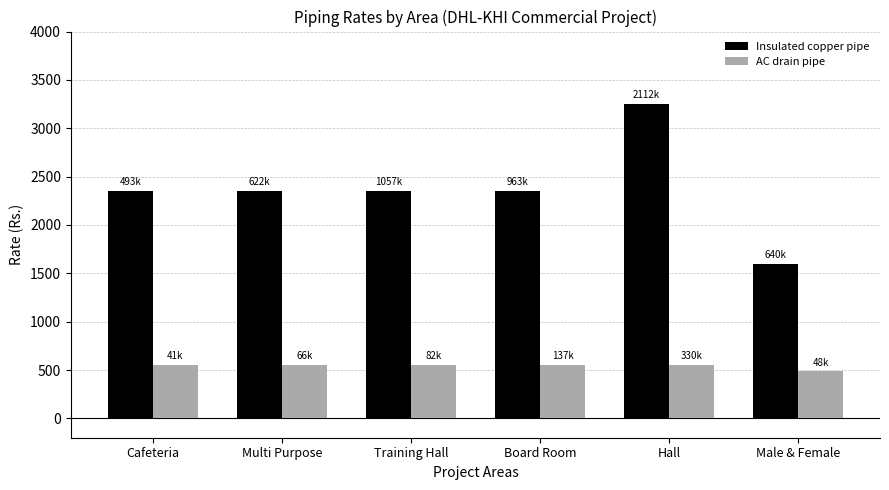

Reading left to right, what are all the values shown in this chart?

Insulated copper pipe: 2350	2350	2350	2350	3250	1600
AC drain pipe: 550	550	550	550	550	485